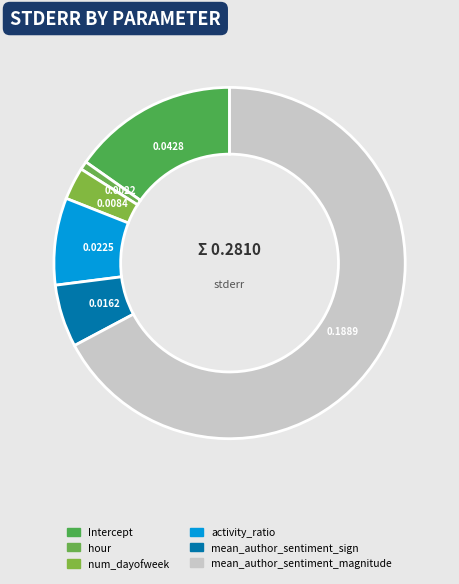

Is mean_author_sentiment_magnitude the majority of the pie?

Yes